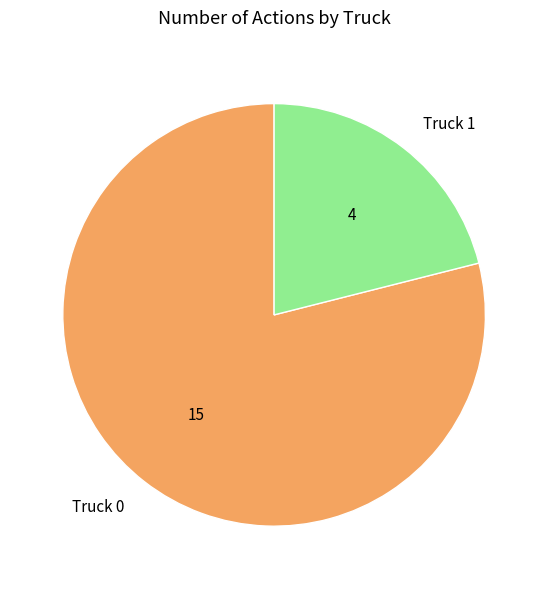

Between Truck 0 and Truck 1, which is larger?

Truck 0